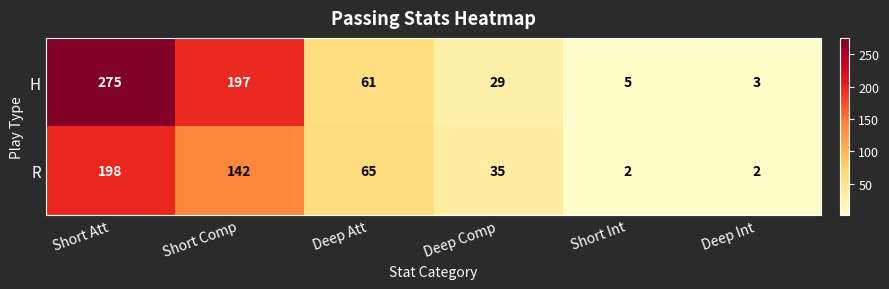

Rank the series by their maximum value, from highest to lowest.

H, R